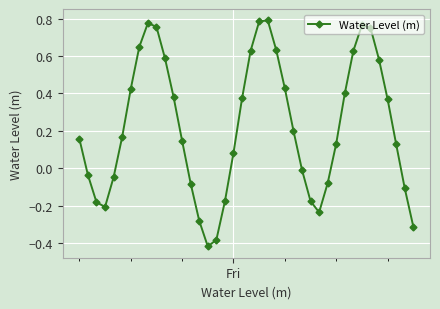

How many points are lower than both their immediate neighbors (excluding endpoints)?

3